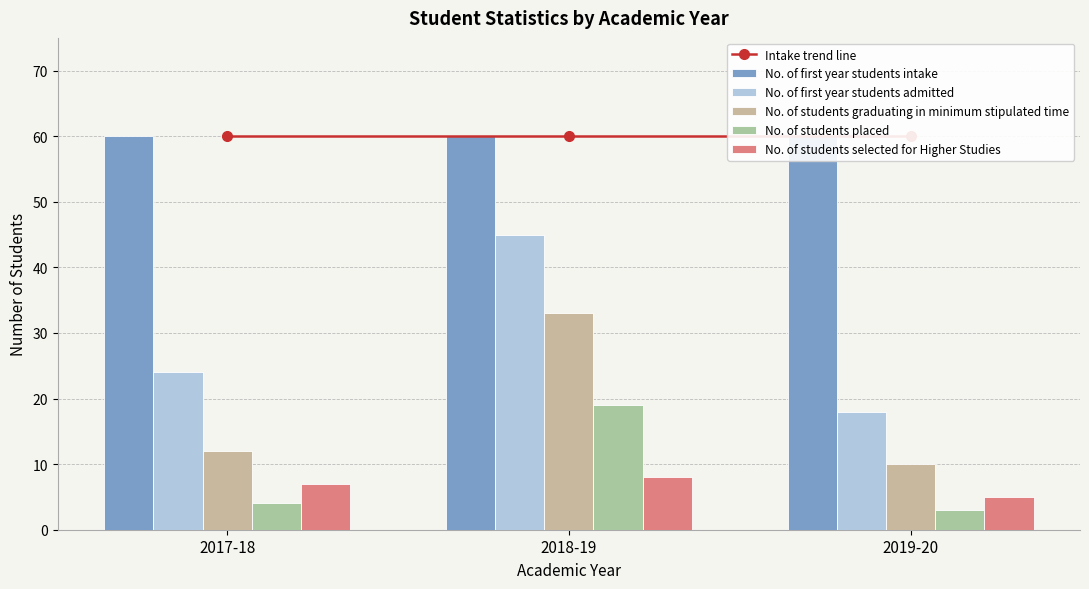

What is the label of the 3rd bar from the left?

2019-20